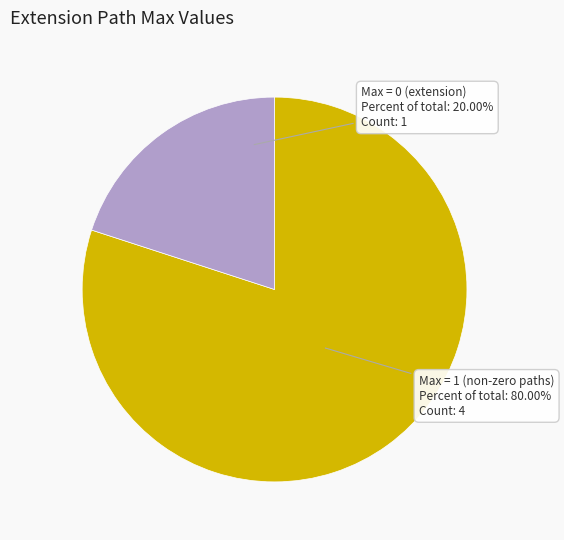

Combined, do Max = 0 (extension) and Max = 1 (non-zero paths) account for over 50%?

Yes